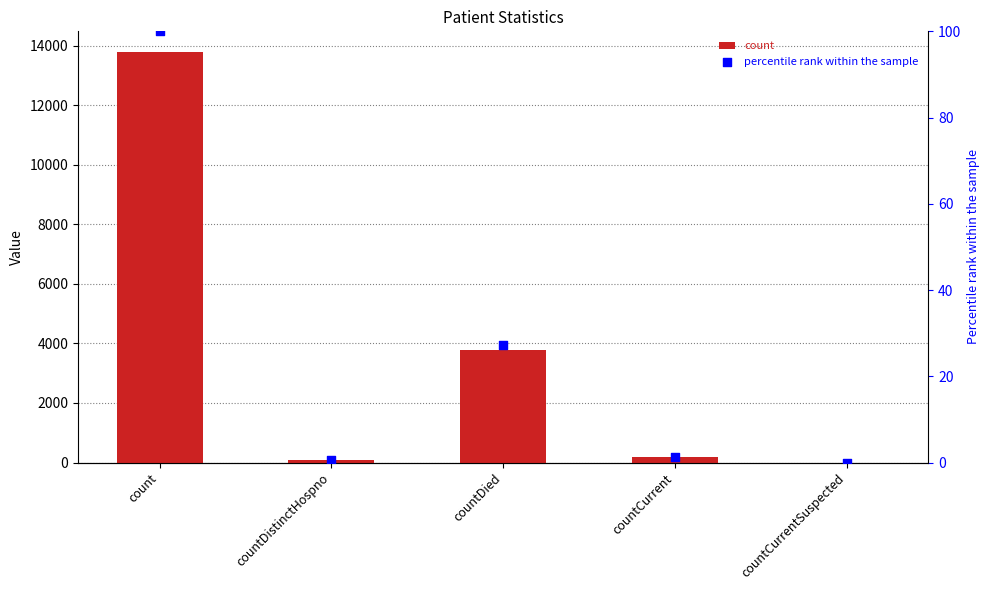

At how many categories does at least one series exceed 931?

2